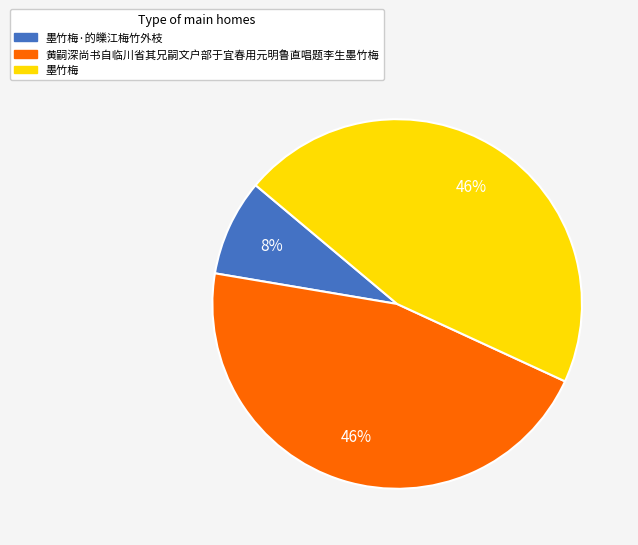

To the nearest percent, what portion does 墨竹梅·的皪江梅竹外枝 represent?

8%